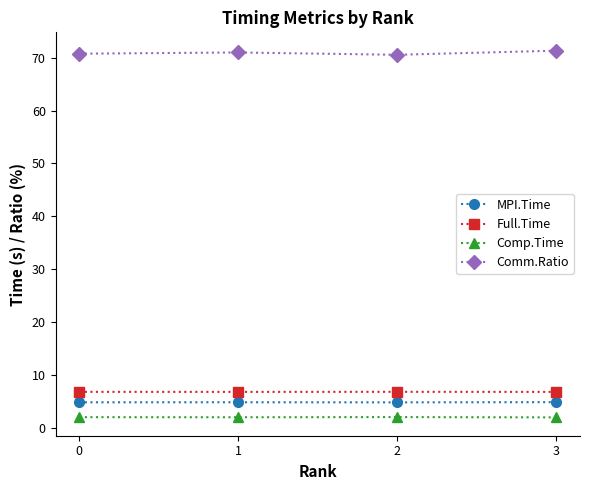

What is the sum of all Comm.Ratio values?

283.7